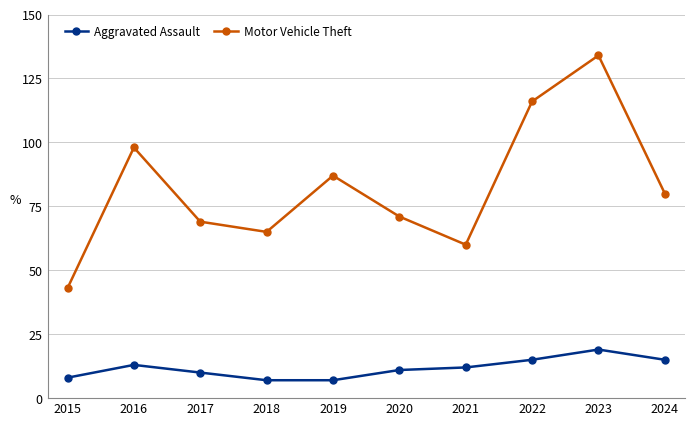

What is the maximum value shown in the chart?

134